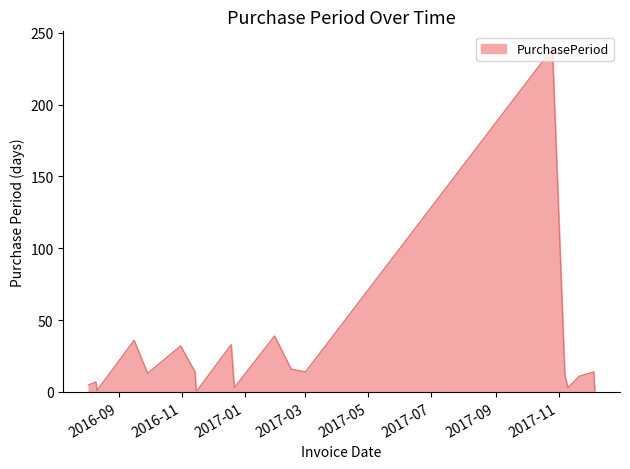

What is the maximum value shown in the chart?

239